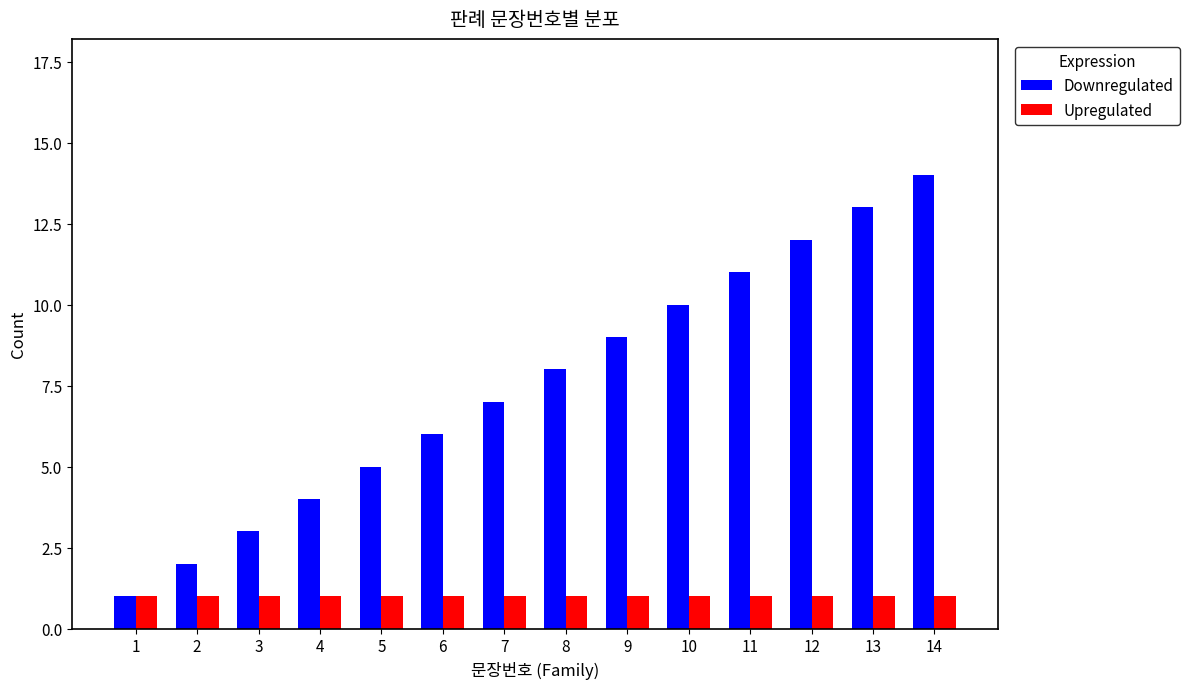

How many bars are there in each group?

2